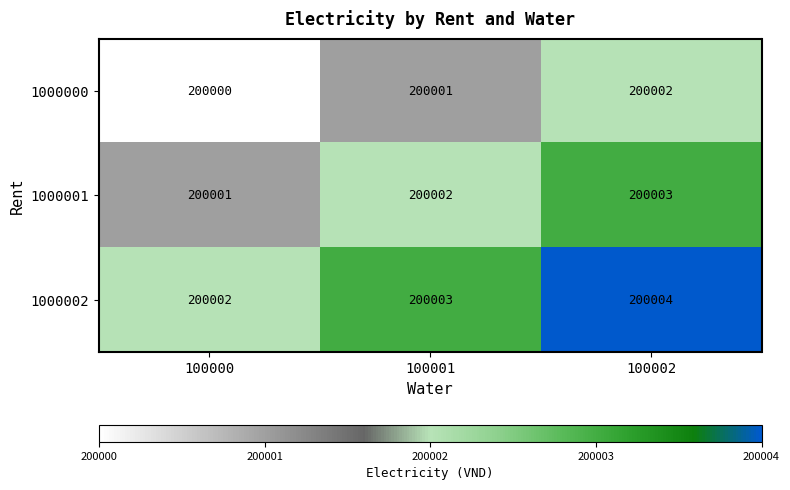

What is the sum of all 1000001 values?

600006